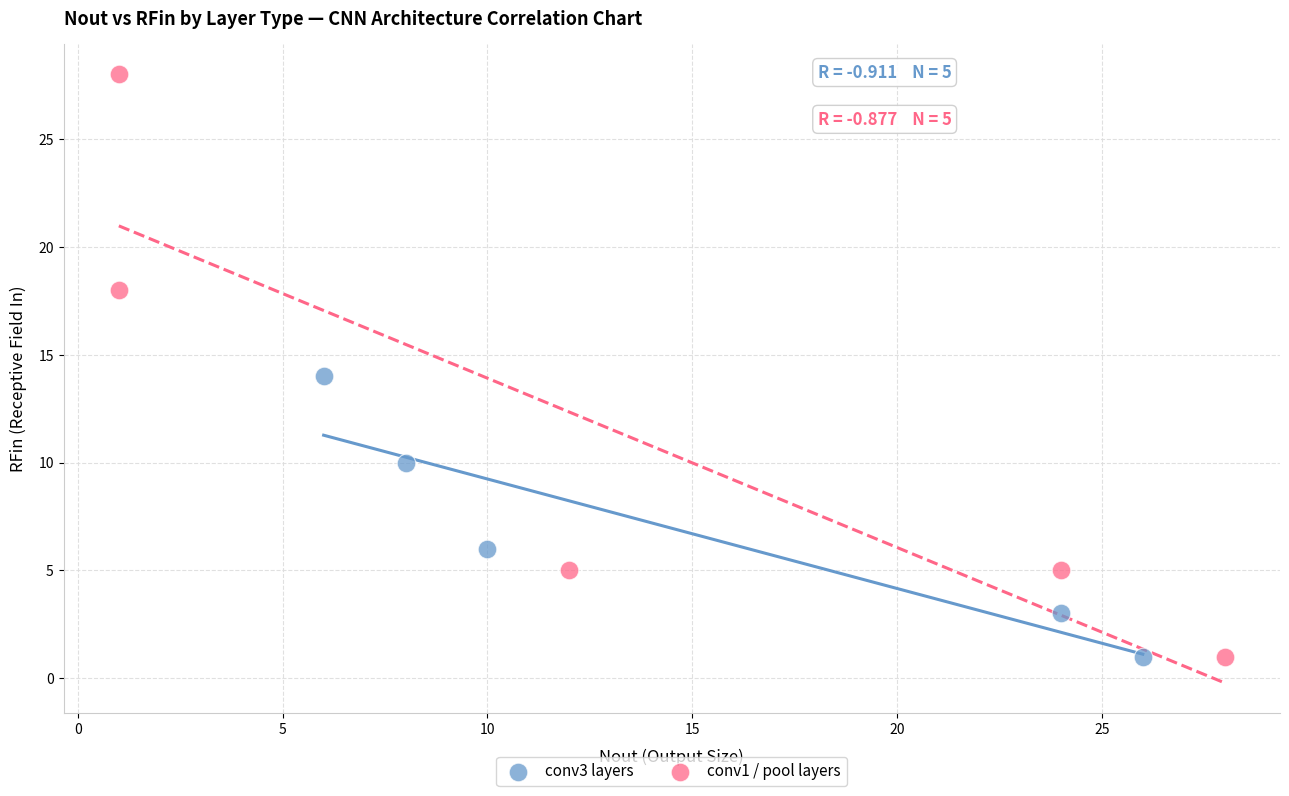

What are all the series names shown in the legend?

conv3 layers, conv1 / pool layers